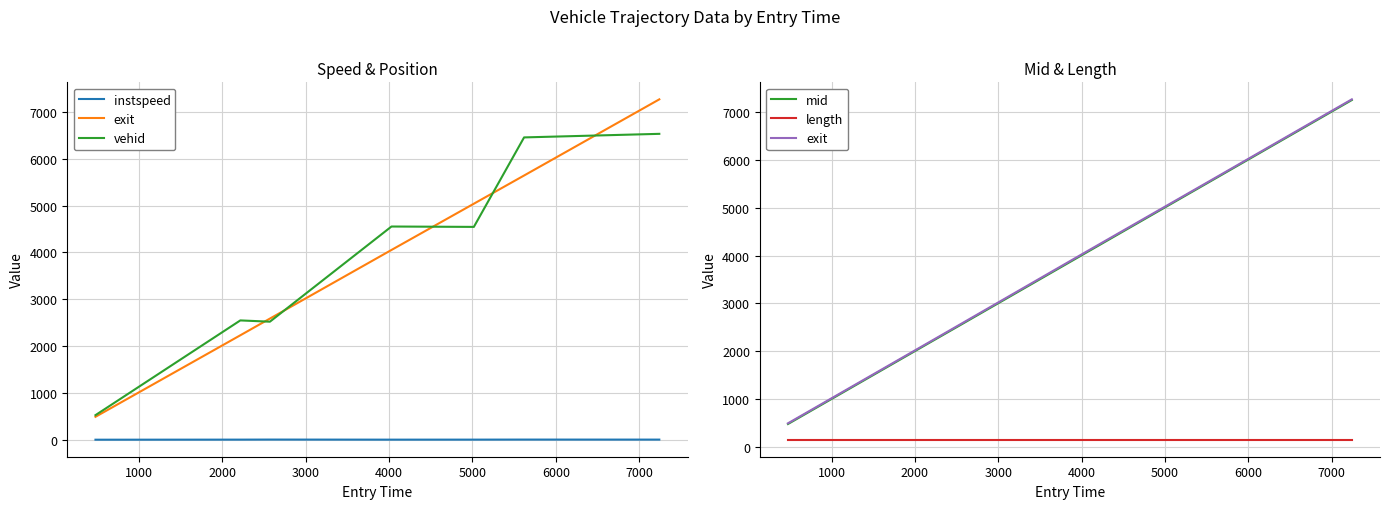

The mid series shows 7831.9 at 4000. True or false?

False